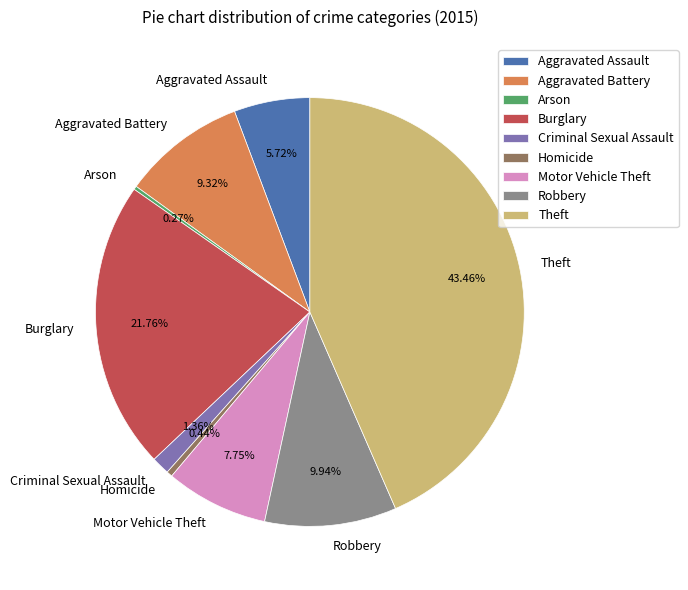

Does Aggravated Assault represent more than half of the total?

No